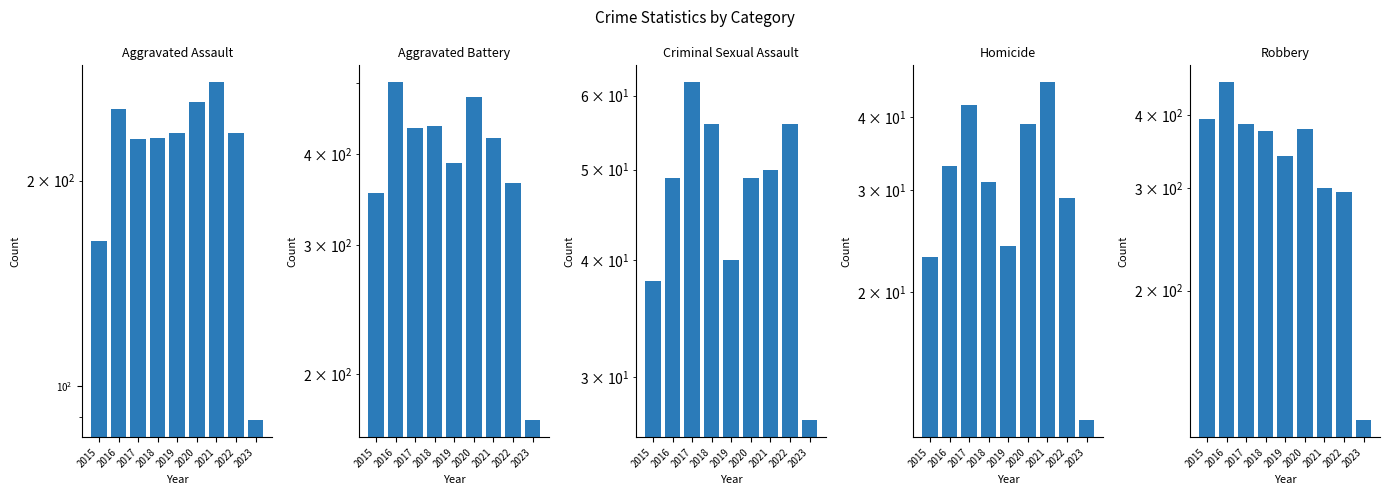

Reading left to right, list all the values displayed in this chart.

Aggravated Assault: 163	255	230	231	235	261	279	235	89
Aggravated Battery: 354	501	434	436	388	478	420	365	173
Criminal Sexual Assault: 38	49	62	56	40	49	50	56	27
Homicide: 23	33	42	31	24	39	46	29	12
Robbery: 393	455	386	375	340	378	300	295	120